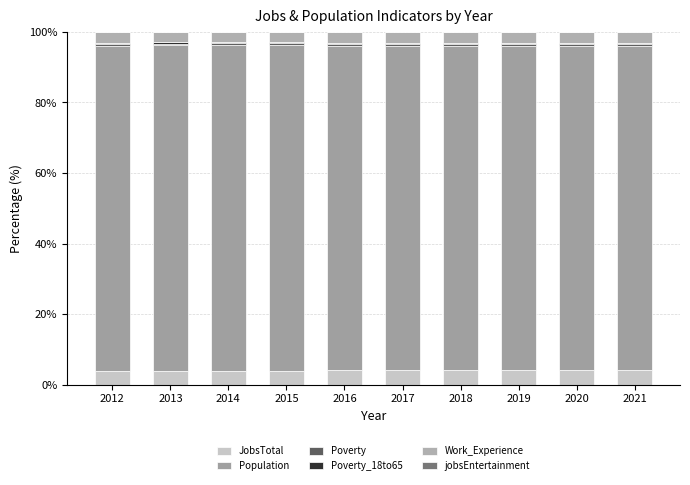

Count the number of categories in the chart.

10